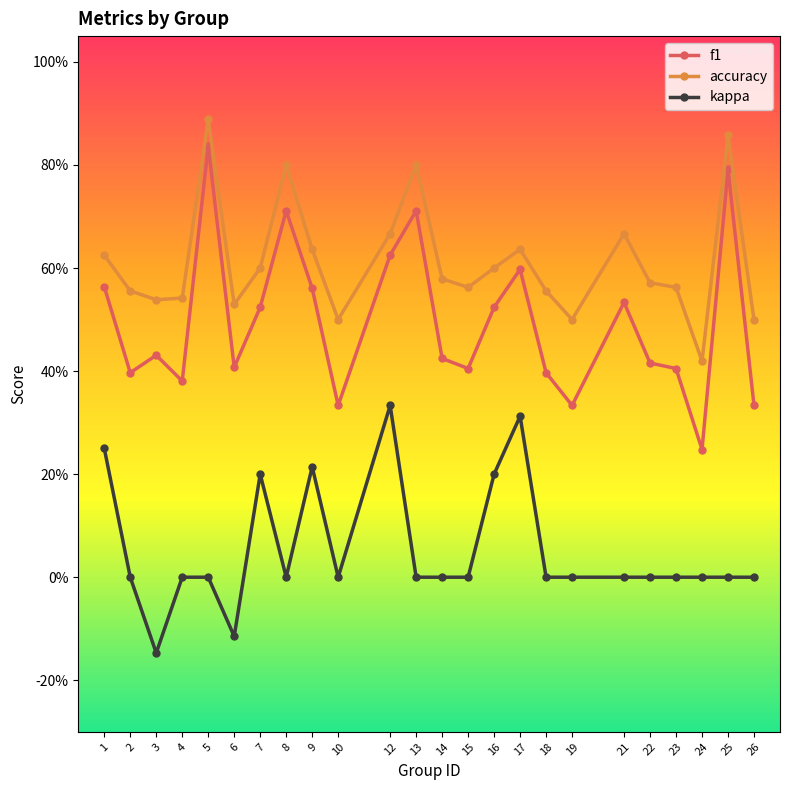

The kappa series shows 0.0 at 26. True or false?

True